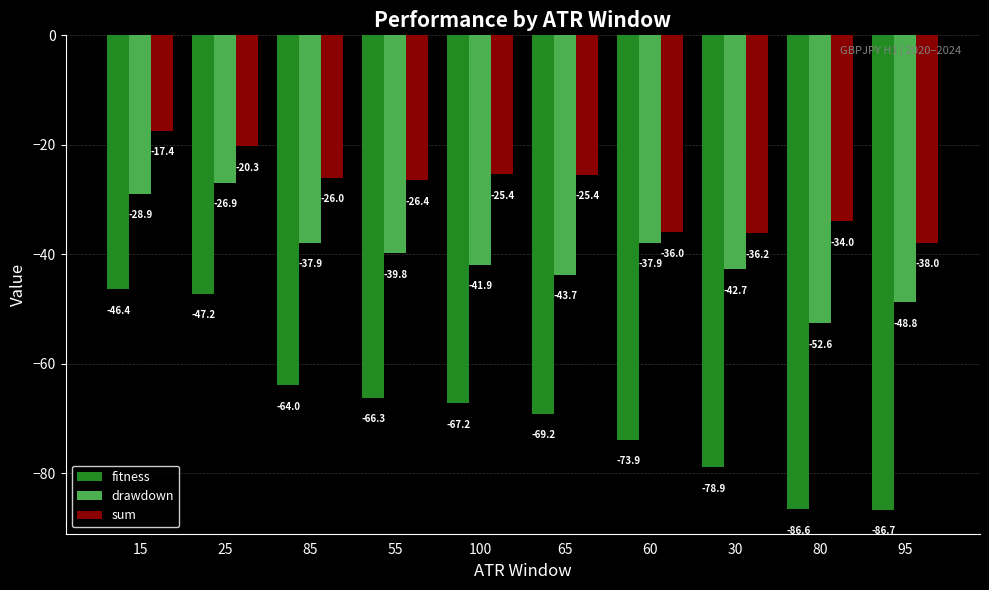

The value of fitness at 15 is -46.4. True or false?

True